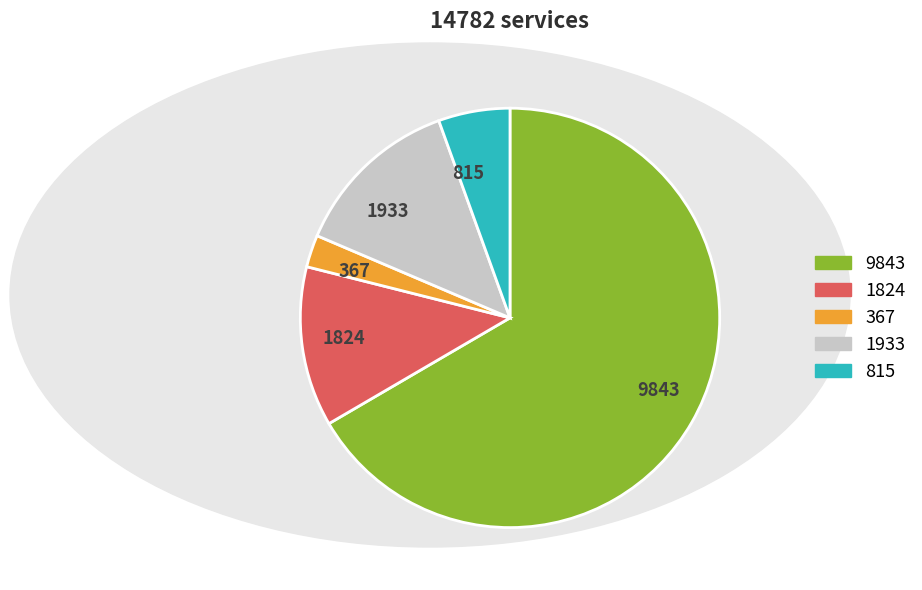

Is it true that 1933 is 18% of the pie?

False